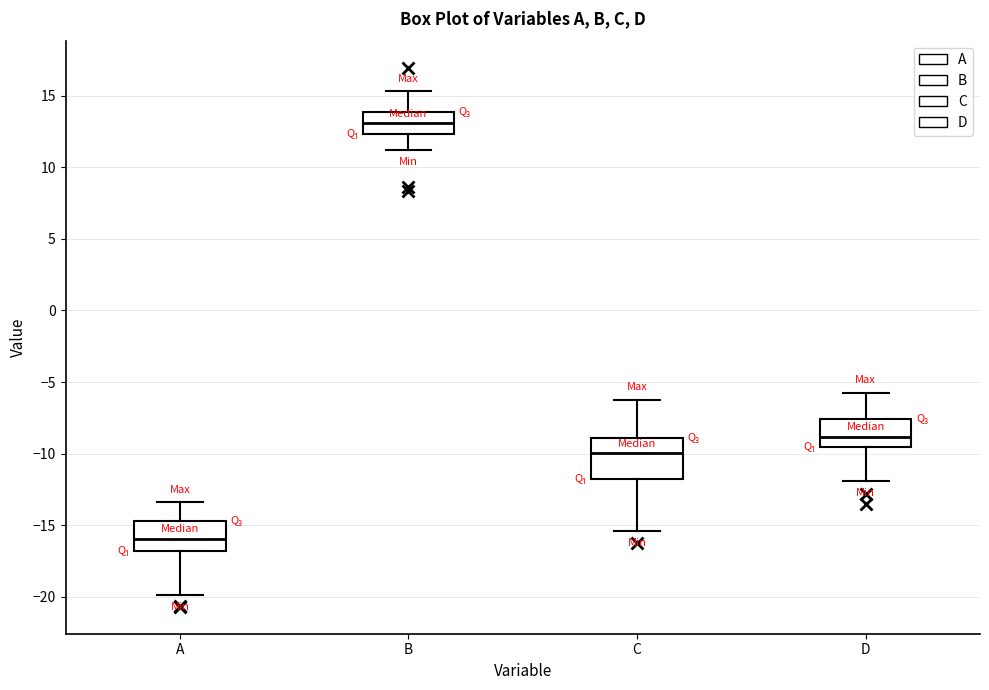

Reading left to right, read every box against the y-axis: the position of its median line, the range the box covers, and the ends of its whiskers. The values are not printed on the chart, so give them approximately, as read against the axis.

A: median -16.0, box -17.0 to -14.5, whiskers -20.0 to -13.5
B: median 13.0, box 12.5 to 14.0, whiskers 11.0 to 15.5
C: median -10.0, box -12.0 to -9.0, whiskers -15.5 to -6.0
D: median -9.0, box -9.5 to -7.5, whiskers -12.0 to -5.5